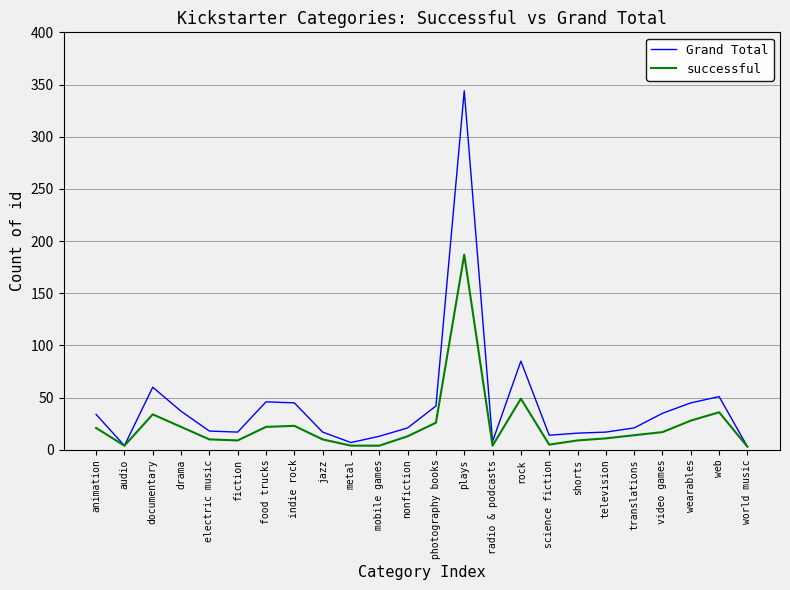

What is the total value across all series at shorts?

25